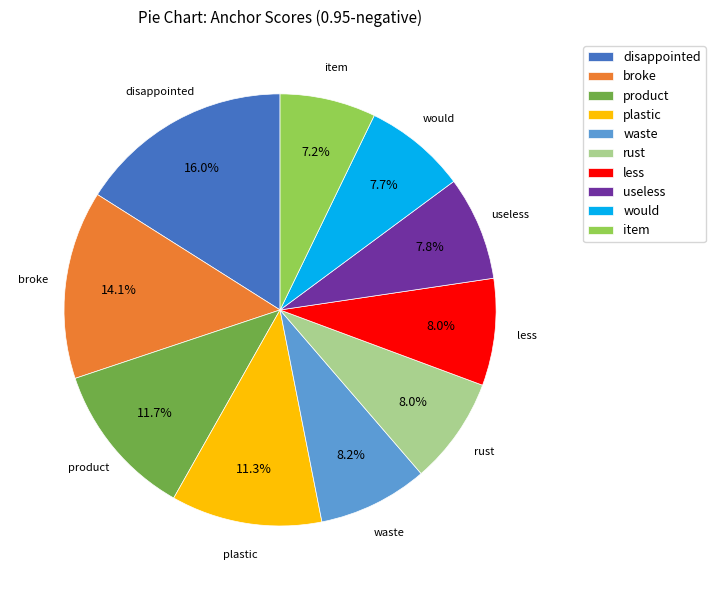

Which slice is the smallest?

item